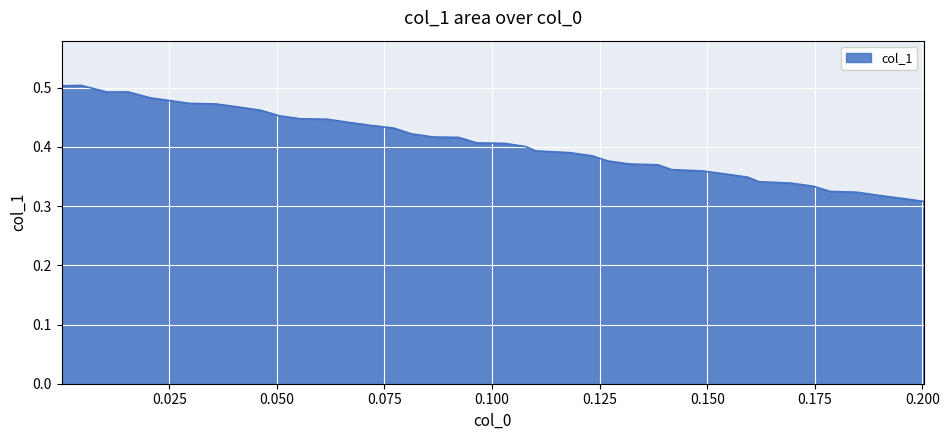

How many points are lower than both their immediate neighbors (excluding endpoints)?

1